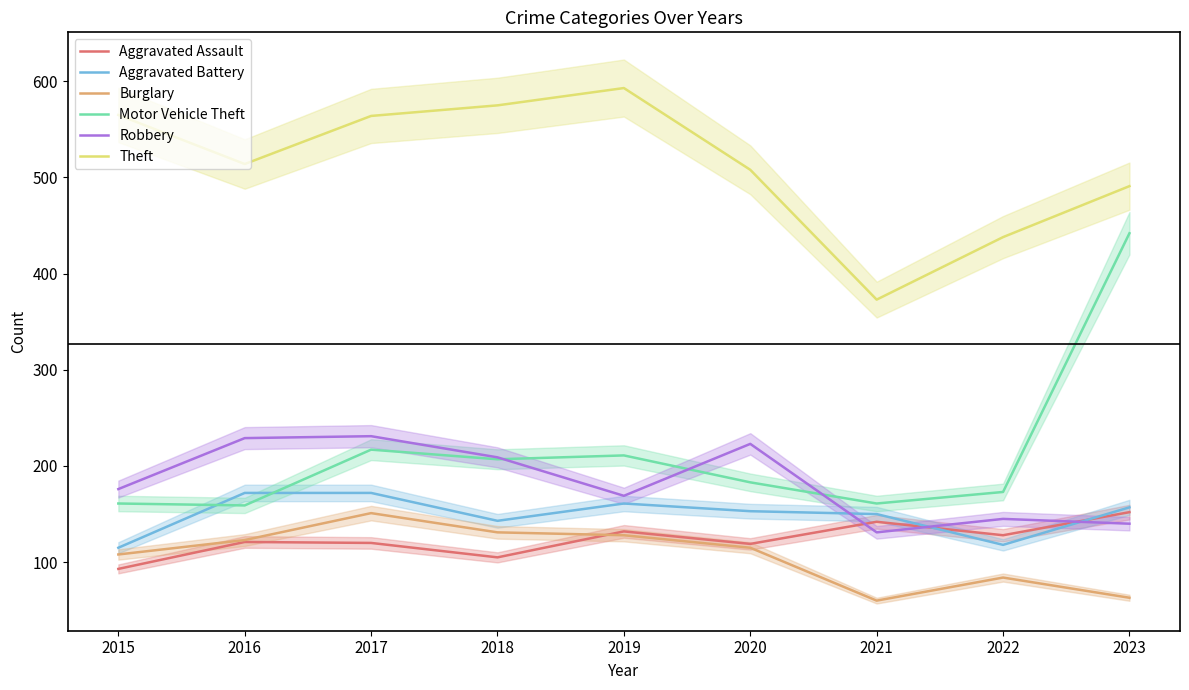

Which series changed the most between 2015 and 2021?

Theft